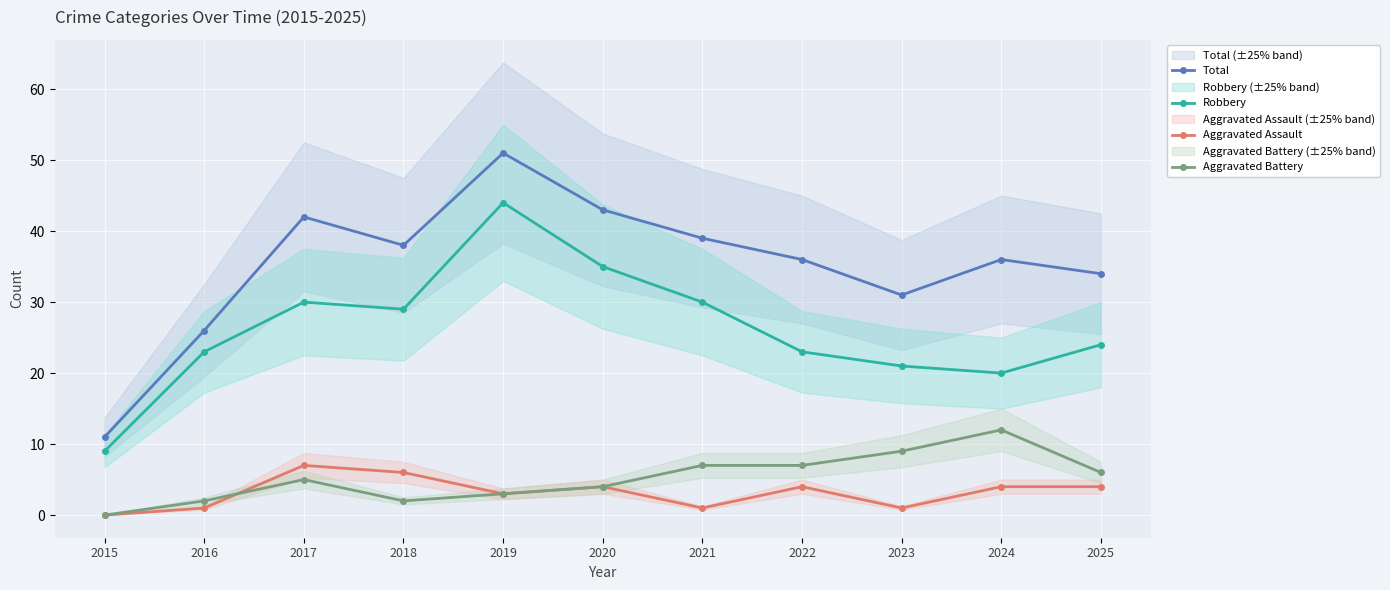

What is the total value across all series at 2019?

101